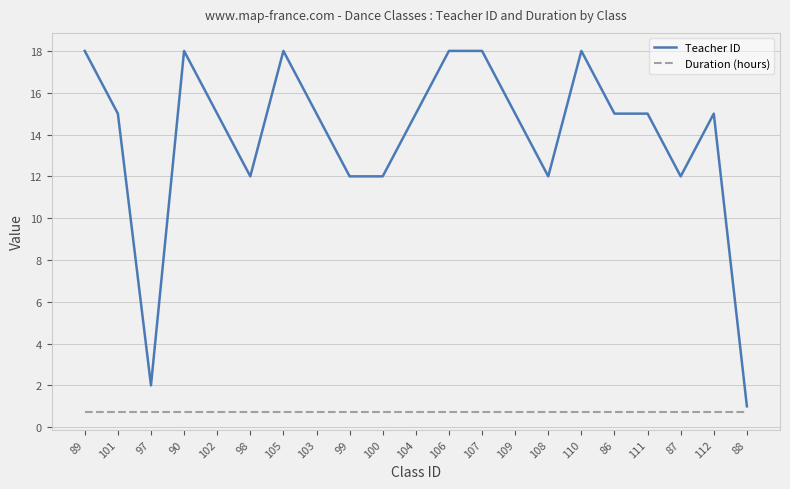

What position from the right is 112?

2